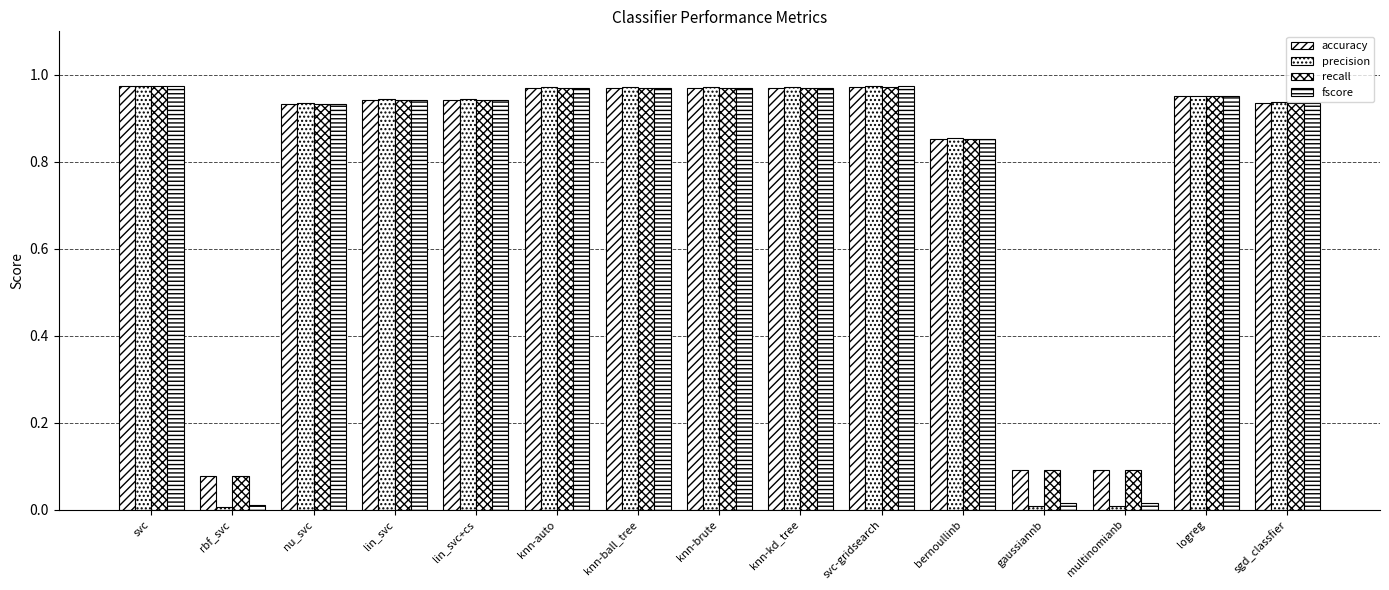

The recall series shows 0.1 at gaussiannb. True or false?

False